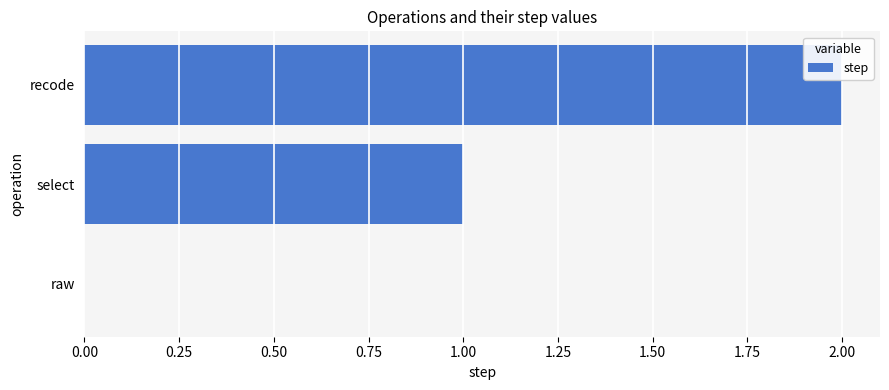

What is the sum of all values?

3